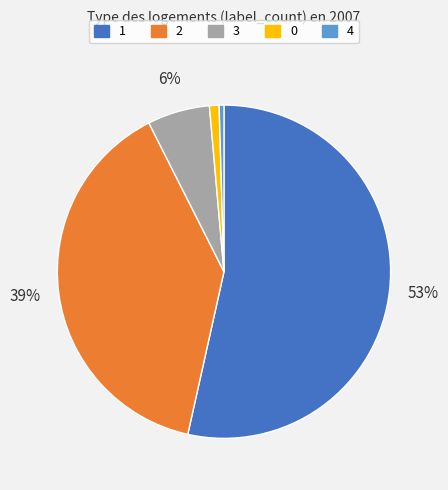

Combined, do 2 and 4 account for over 50%?

No